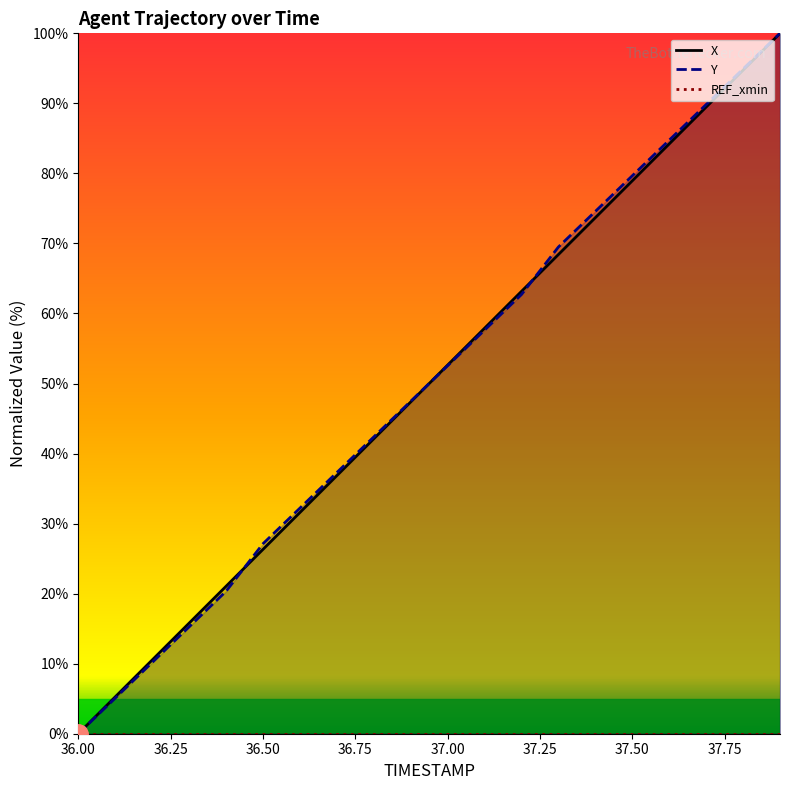

How many lines are shown in the chart?

2